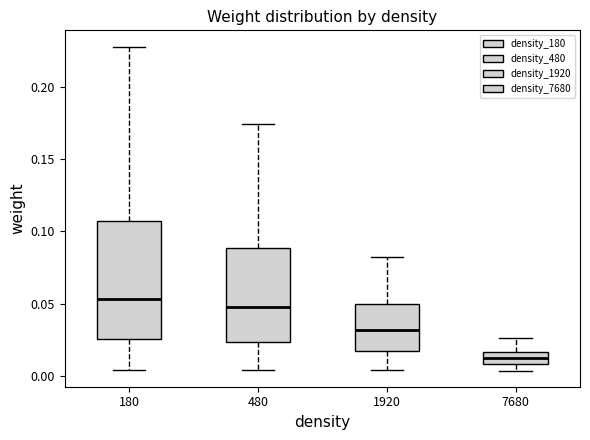

Reading left to right, transcribe this box plot: for each box, give where its median line is, the range the box spans, and where its two whiskers end, as read against the y-axis. The values are not printed on the chart, so give them approximately, as read against the axis.

180: median 0.055, box 0.025 to 0.105, whiskers 0.005 to 0.230
480: median 0.045, box 0.025 to 0.090, whiskers 0.005 to 0.175
1920: median 0.030, box 0.015 to 0.050, whiskers 0.005 to 0.080
7680: median 0.010 (inside the box), box 0.010 to 0.015, whiskers 0.005 to 0.025